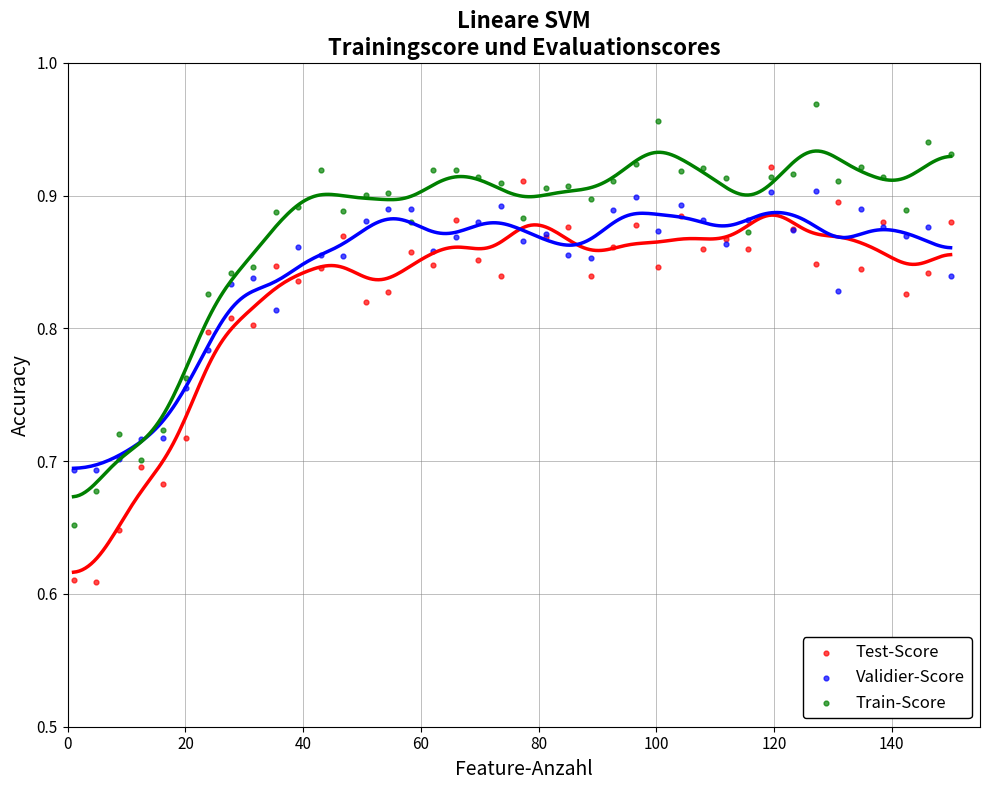

Which series reaches the maximum Y coordinate?

Train-Score